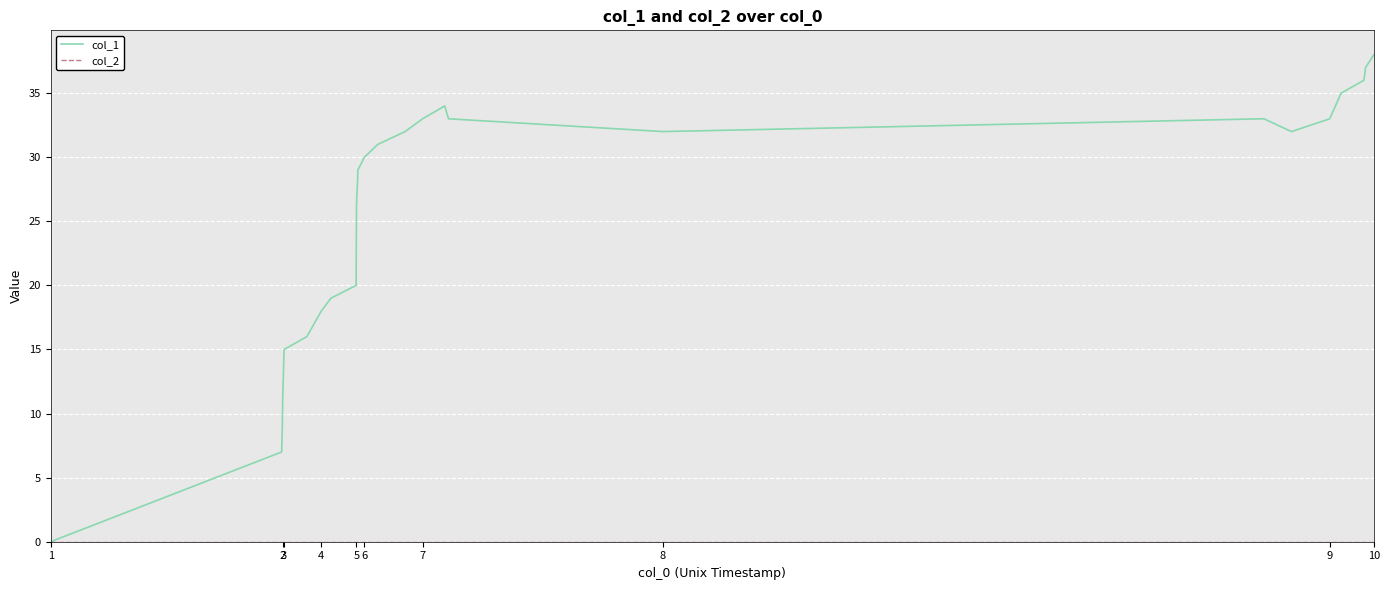

What is the maximum value shown in the chart?

38